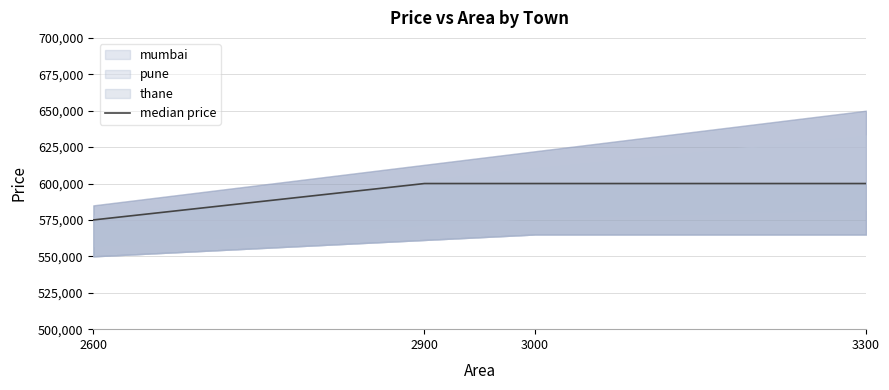

How many lines are shown in the chart?

1